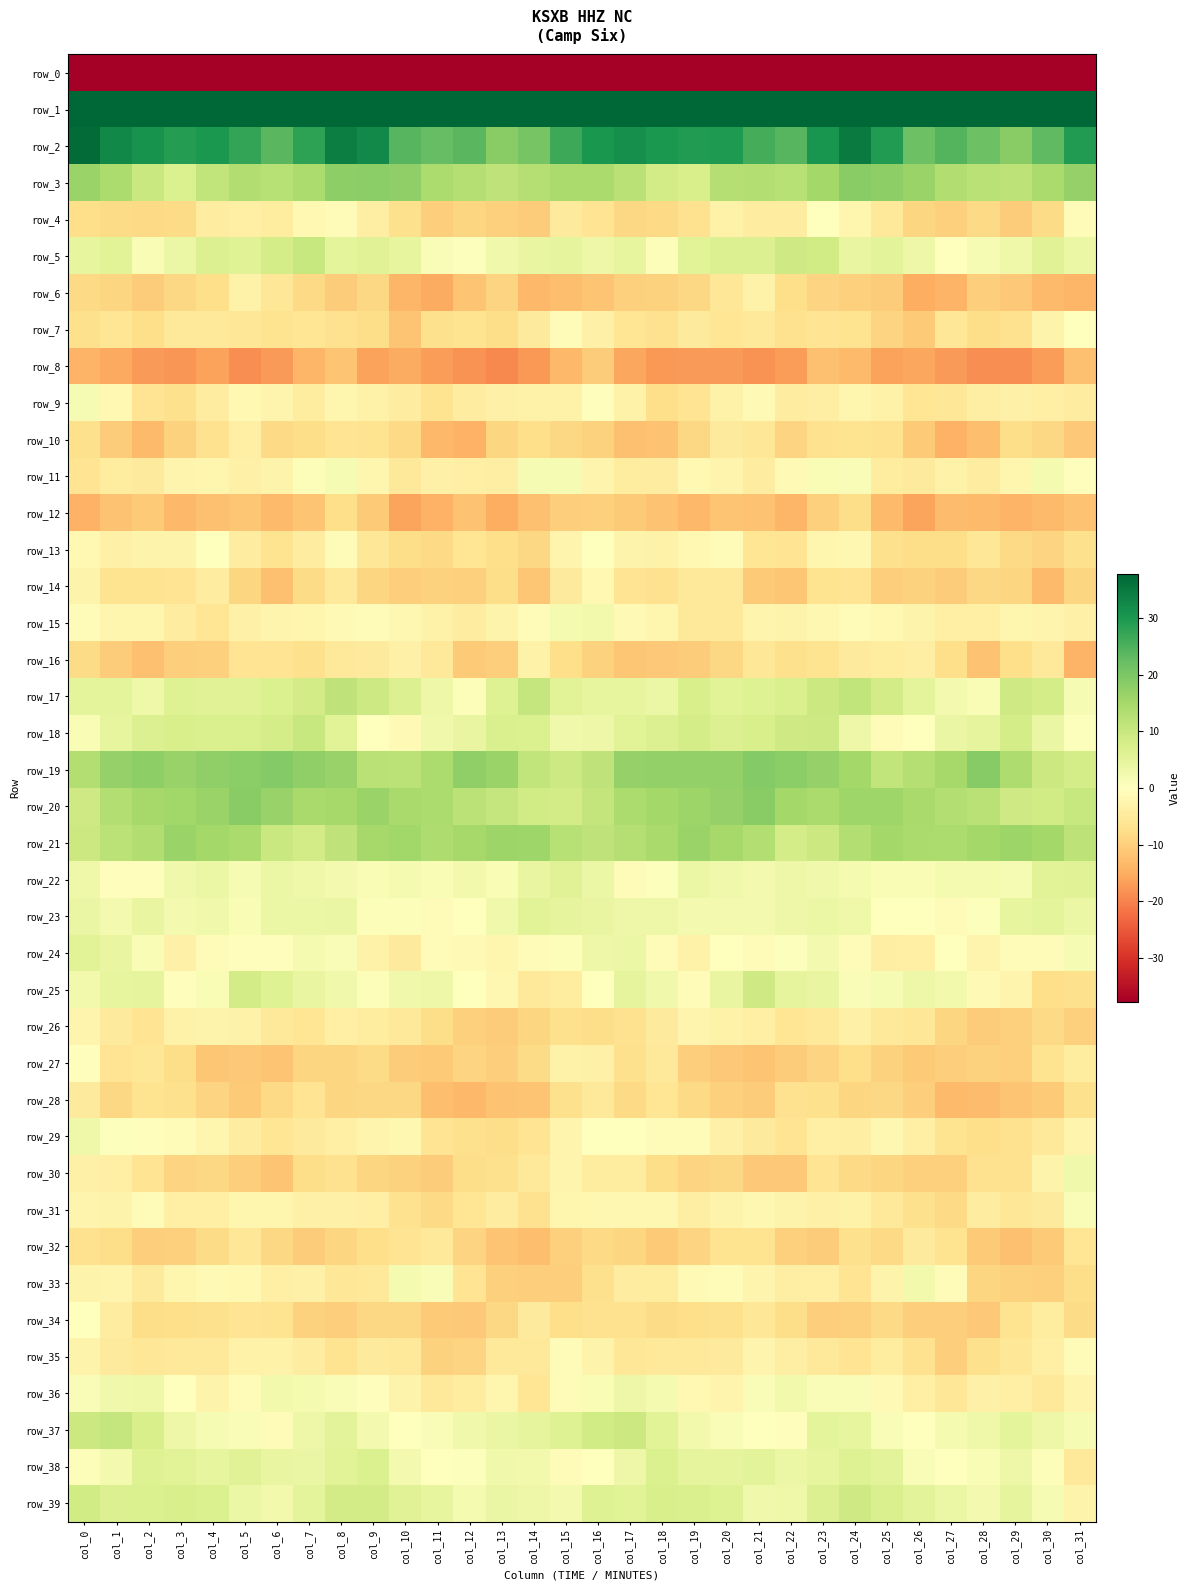

At which category does the chart reach its peak across all series?

col_31